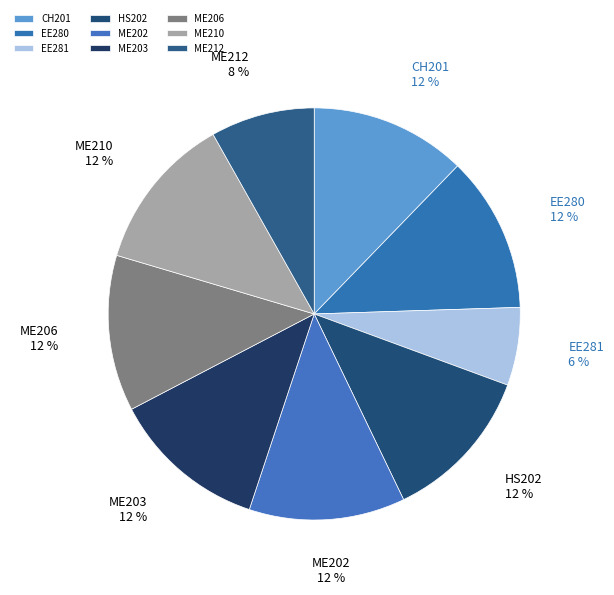

Is EE280 the majority of the pie?

No